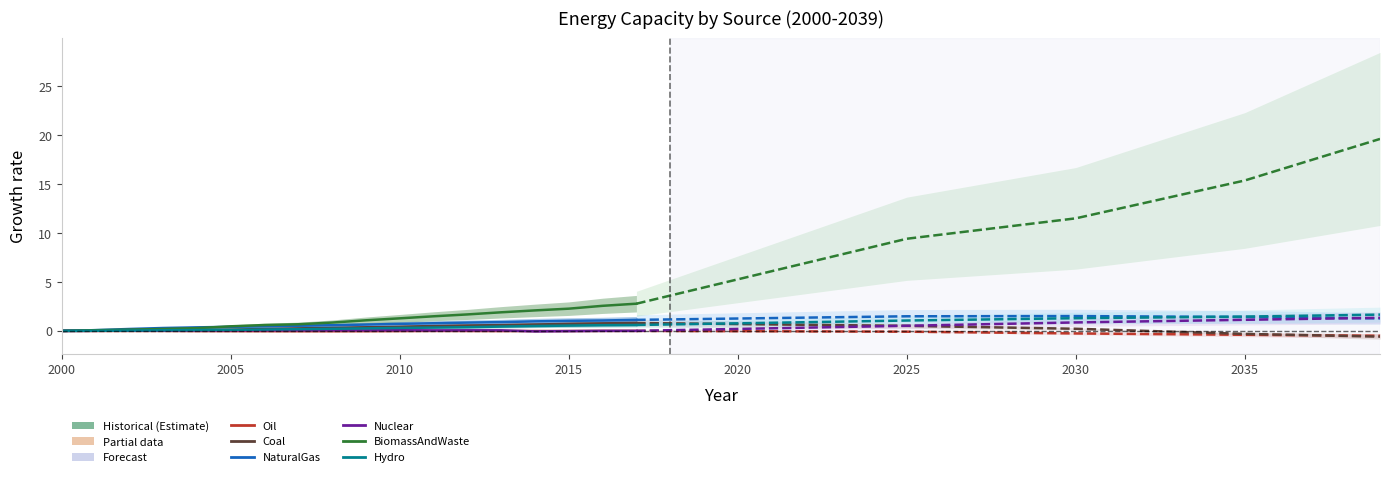

True or false: Oil has a value of -0.0 at 2005.

False